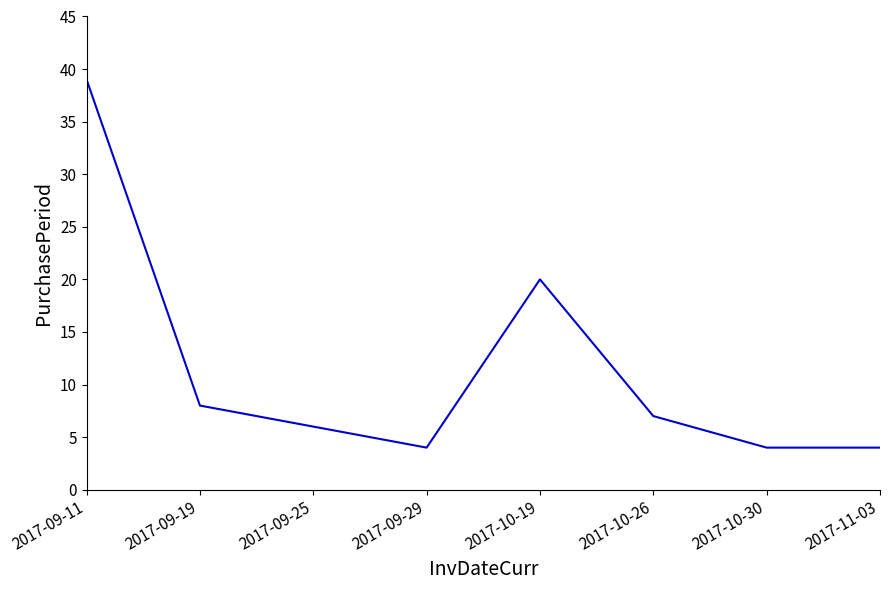

The value at 2017-09-11 is 13. True or false?

False